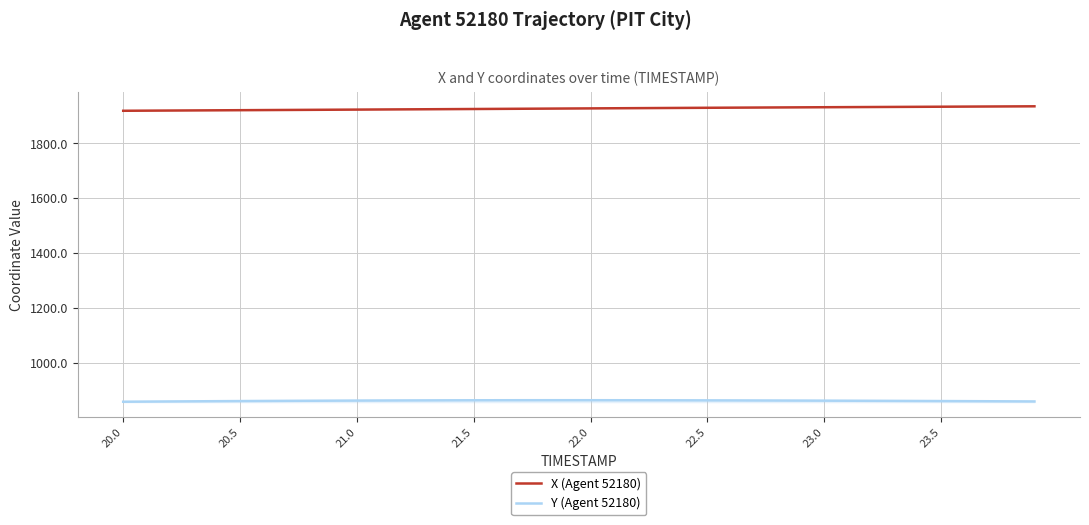

True or false: Y (Agent 52180) and X (Agent 52180) cross at least once.

False